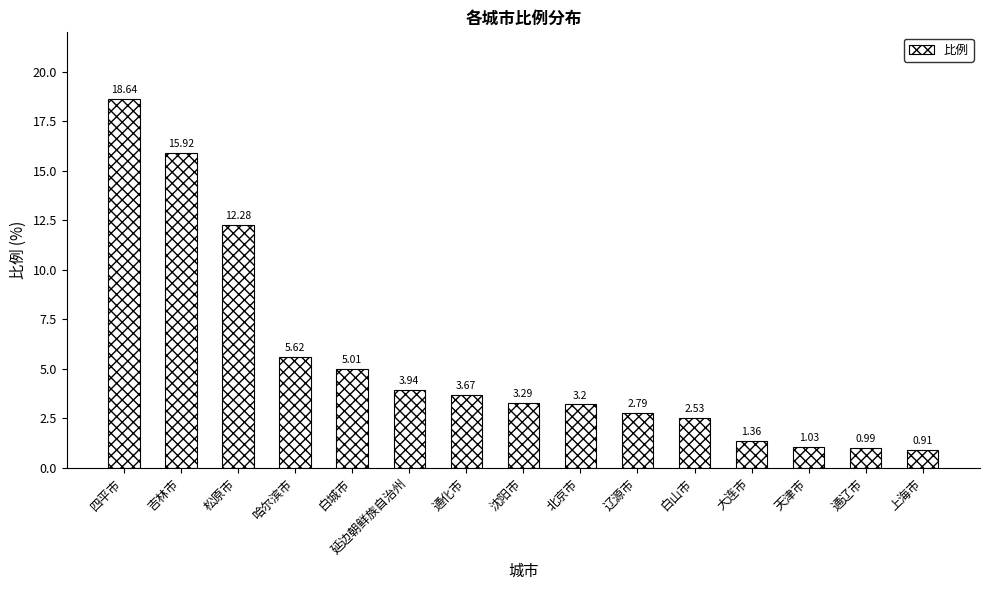

Between 通辽市 and 辽源市, which is larger?

辽源市